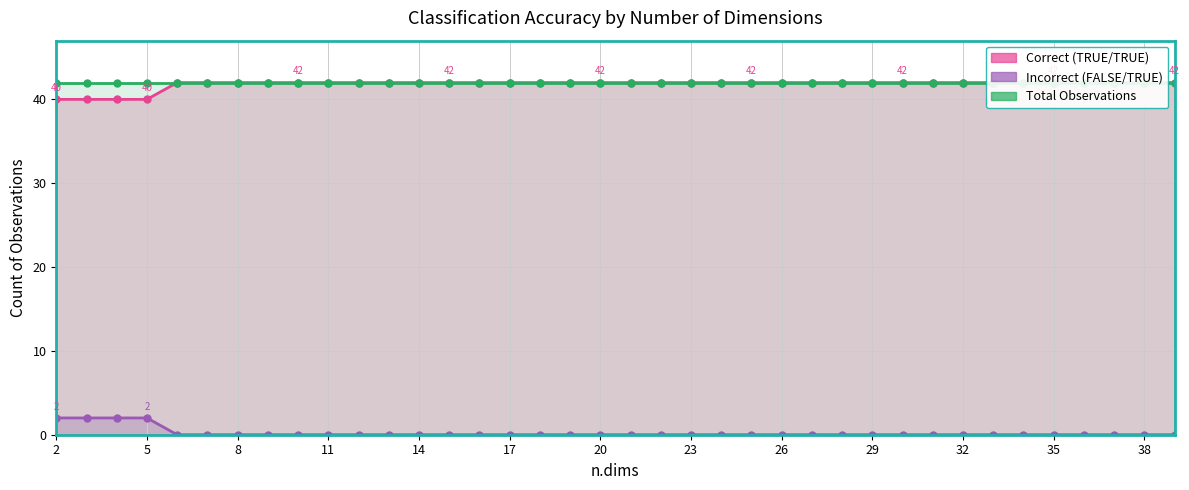

Count the number of data series in this chart.

3